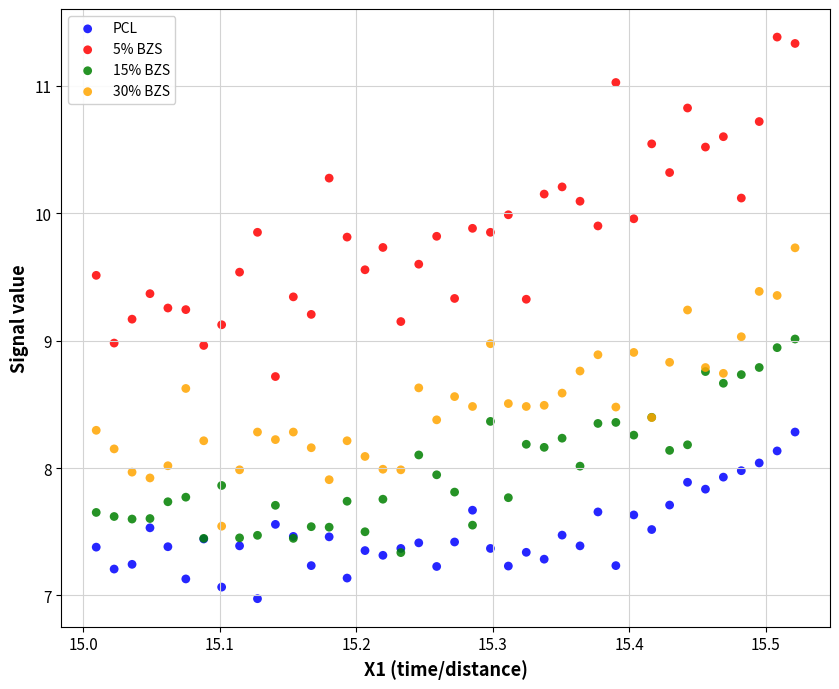

What are all the series names shown in the legend?

PCL, 5% BZS, 15% BZS, 30% BZS